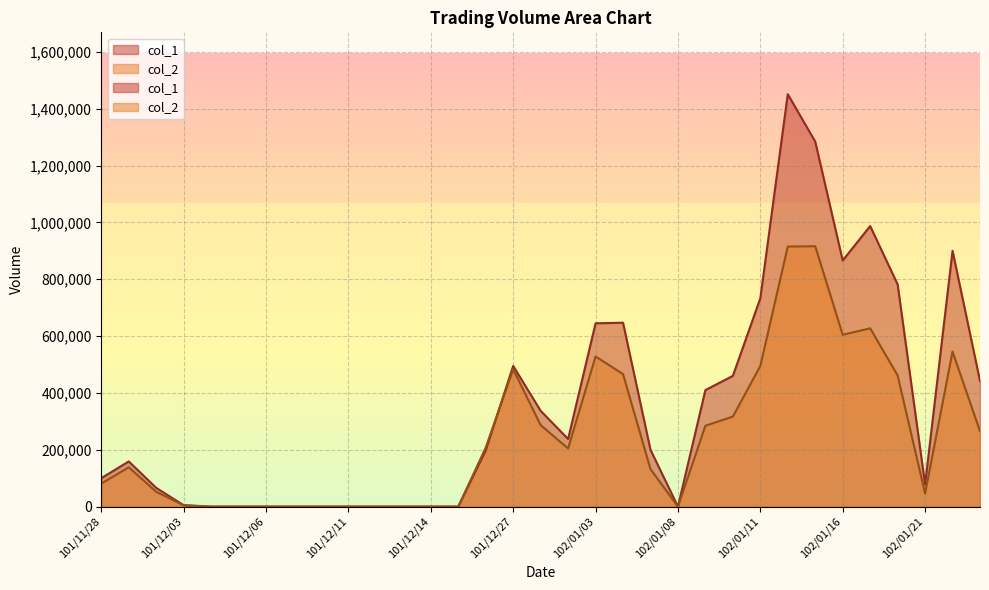

How many lines are shown in the chart?

2